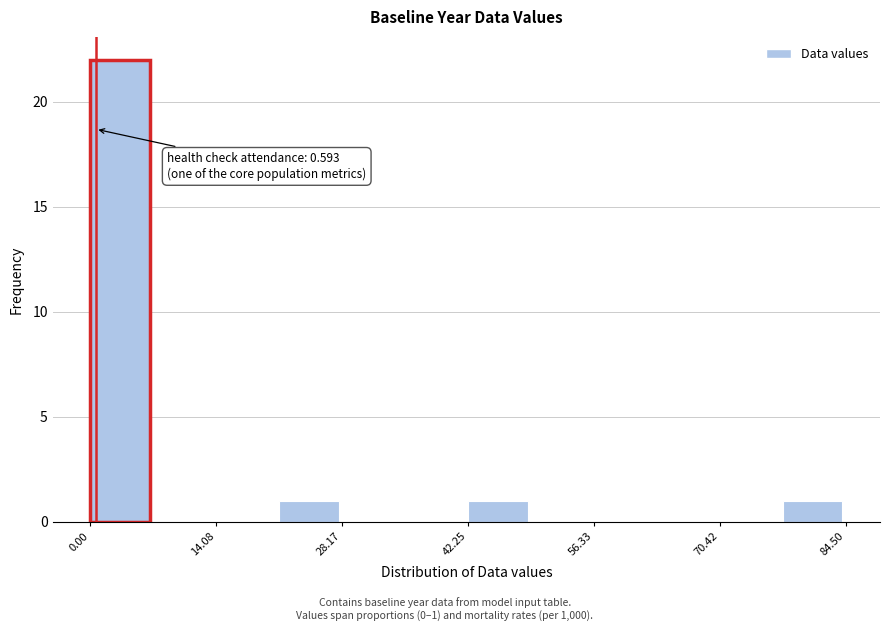

Around what value on the x-axis is the tallest bar? Give the approximate position of its centre, as read against the axis.

4